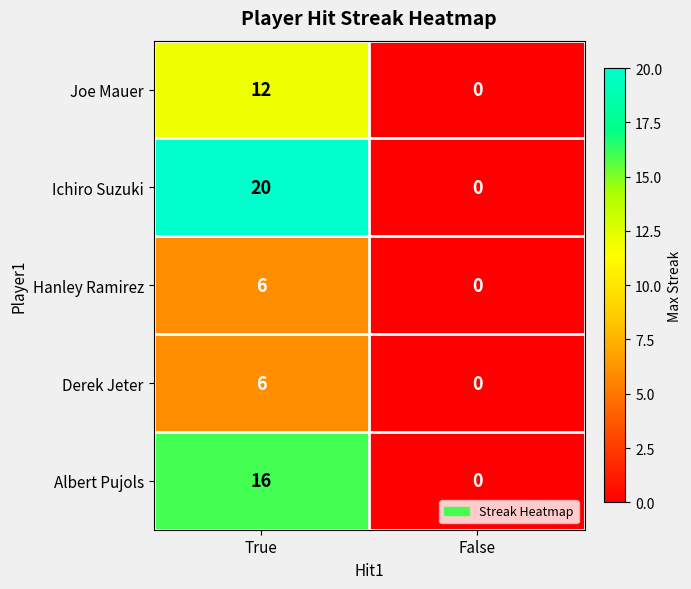

What is the sum of the Derek Jeter values at True and False?

6